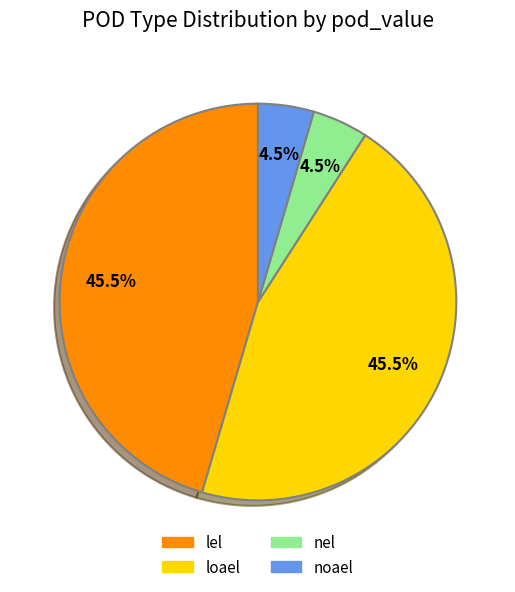

Which has a higher value, nel or lel?

lel